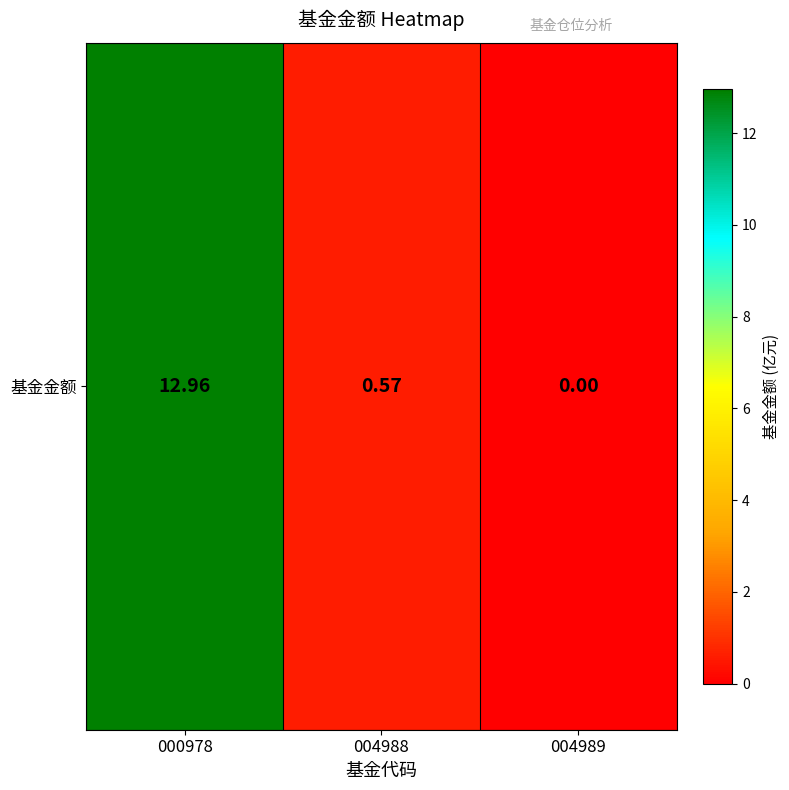

Which category has the highest value across all series?

000978